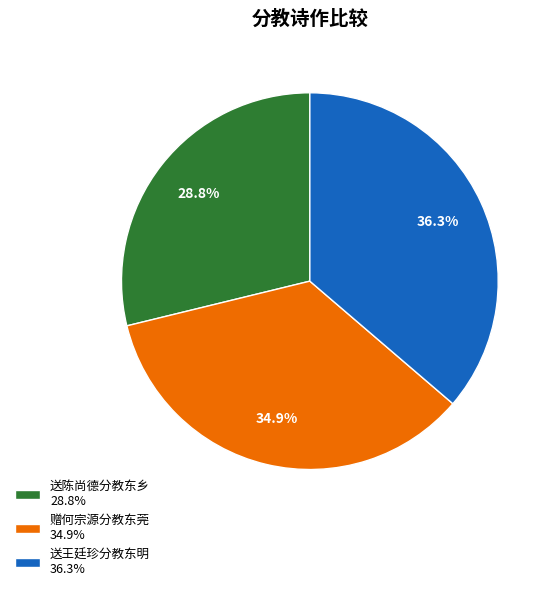

Is the sum of 送陈尚德分教东乡 and 送王廷珍分教东明 greater than half?

Yes